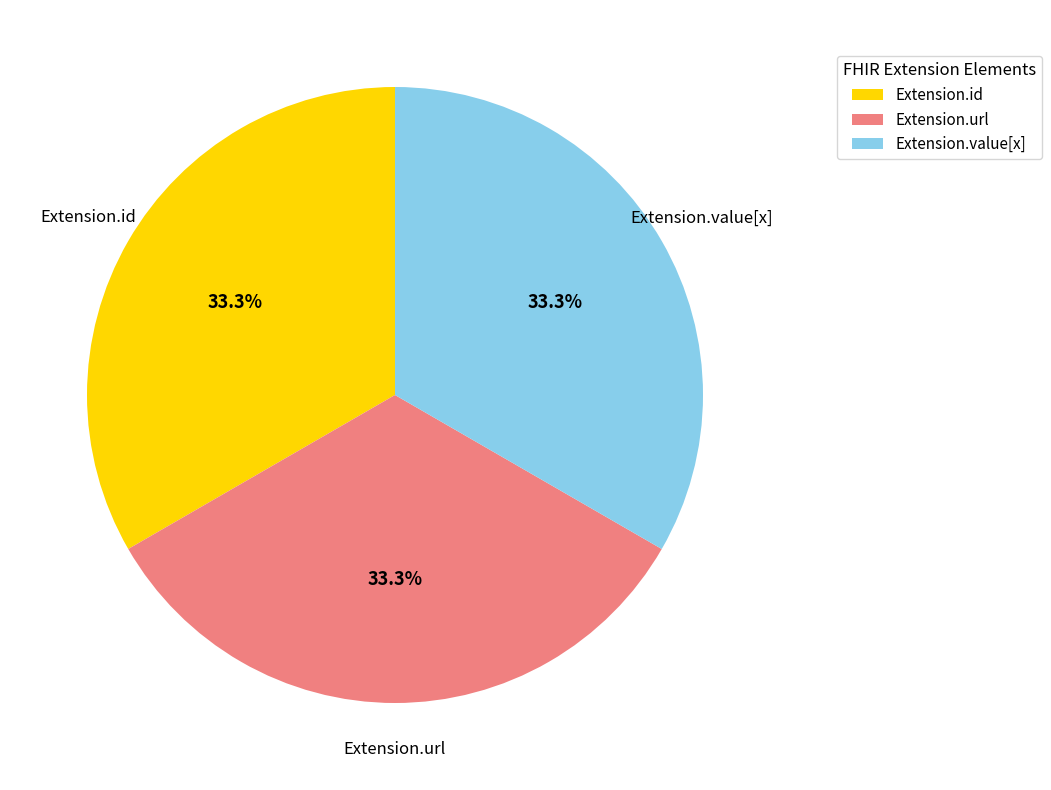

Approximately how many times larger is the value at Extension.id compared to Extension.url?

1.0